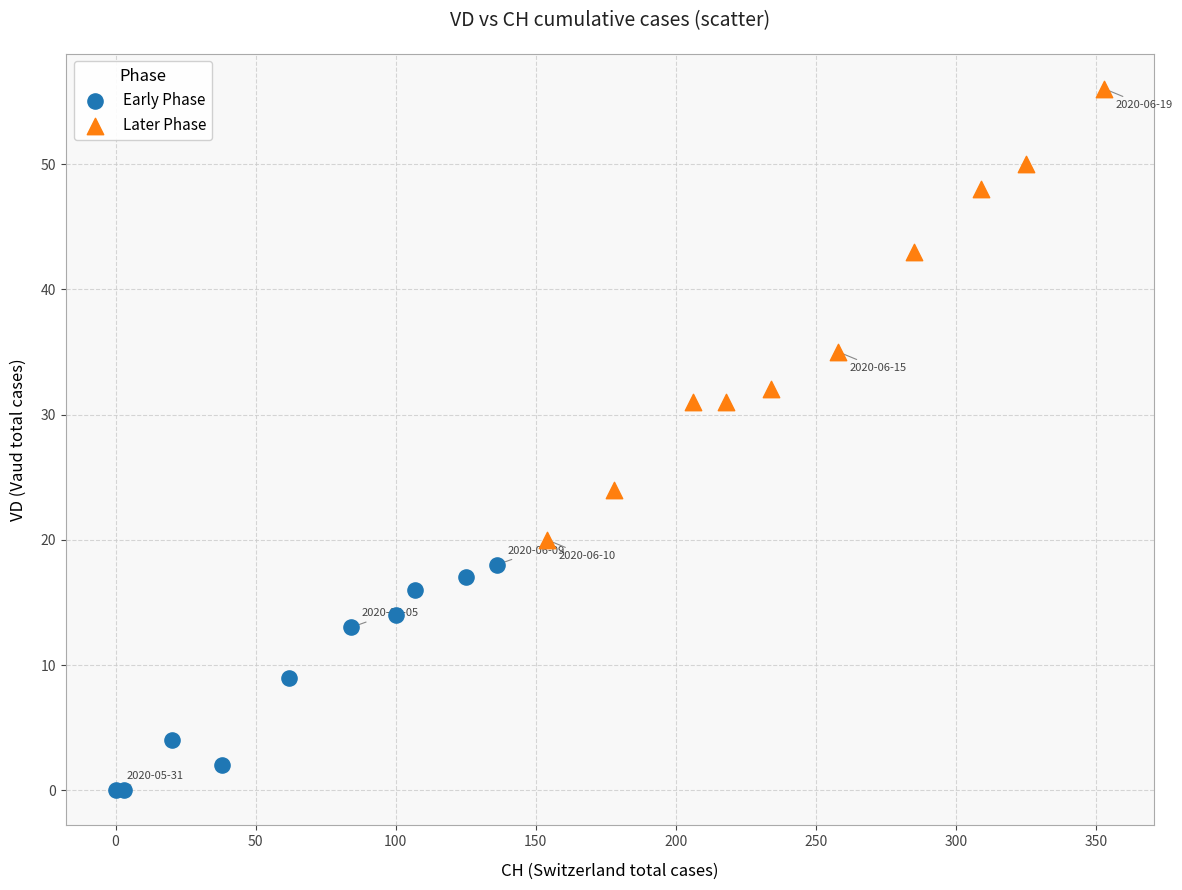

Which series reaches the maximum Y coordinate?

Later Phase